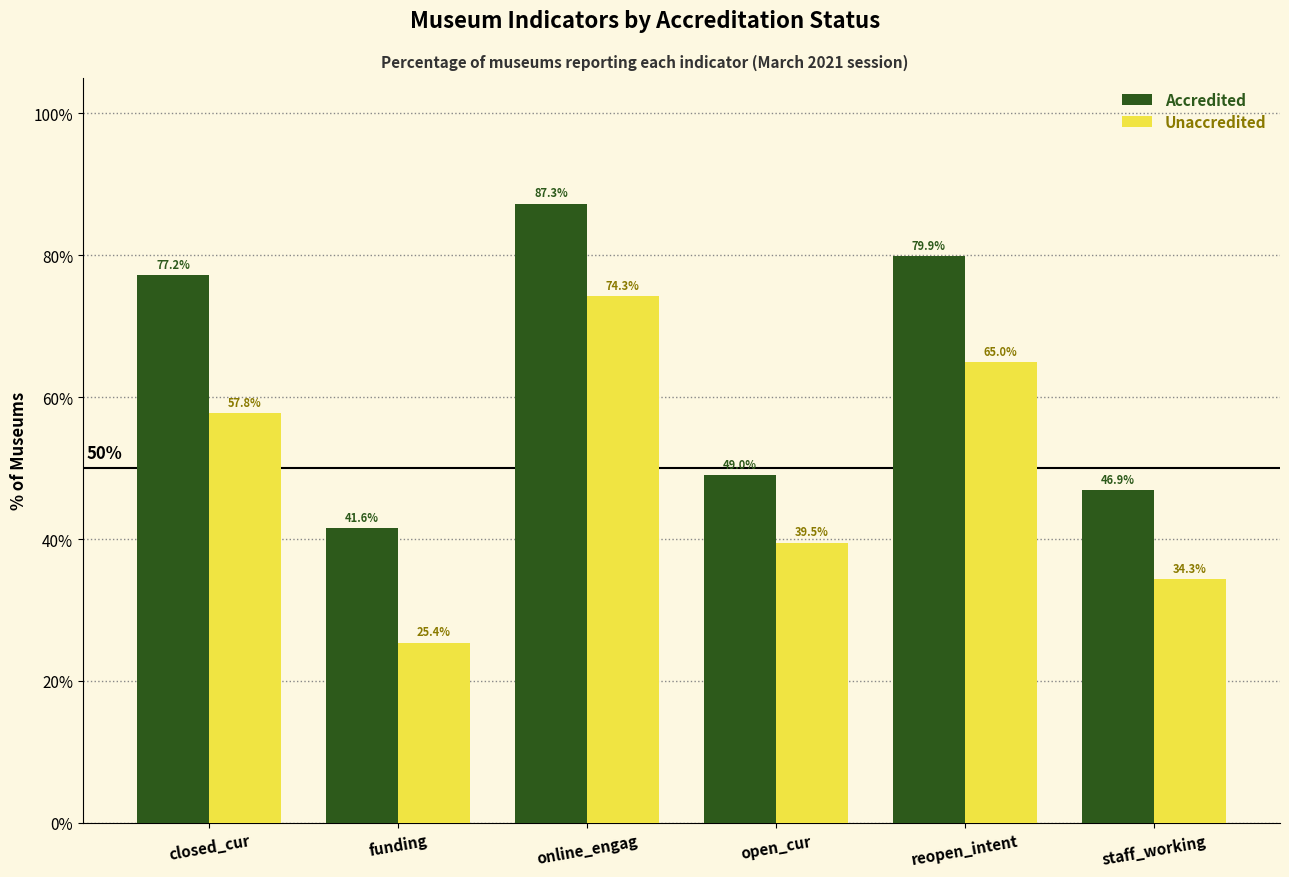

At which label does Unaccredited reach its peak?

online_engag